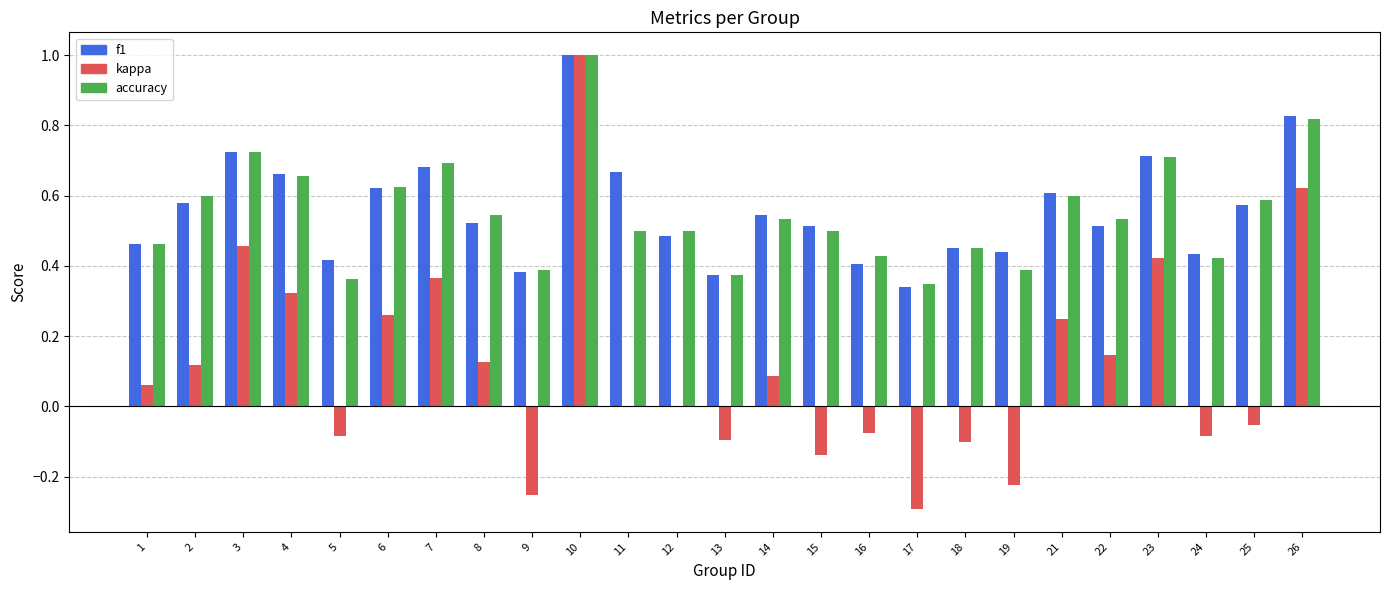

What is the maximum value shown in the chart?

1.0